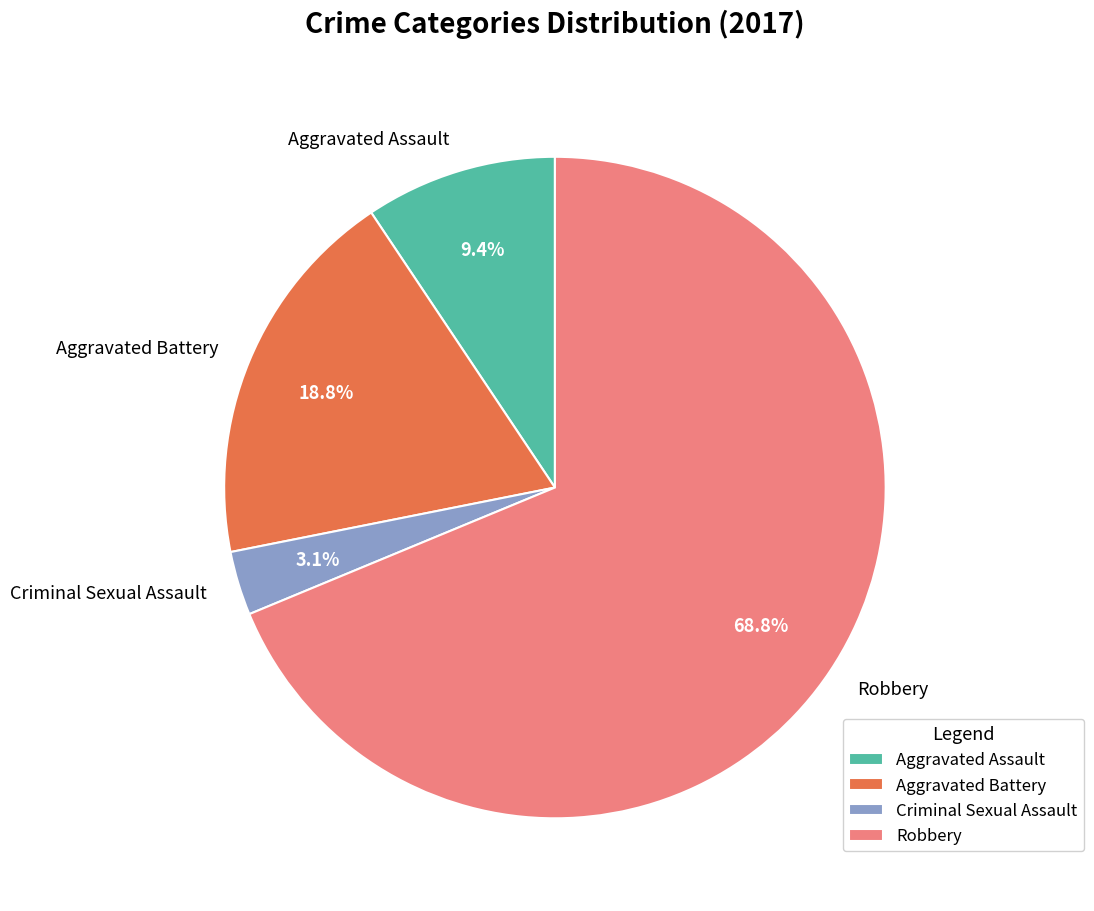

Do Aggravated Battery and Robbery together represent more than half of the pie?

Yes